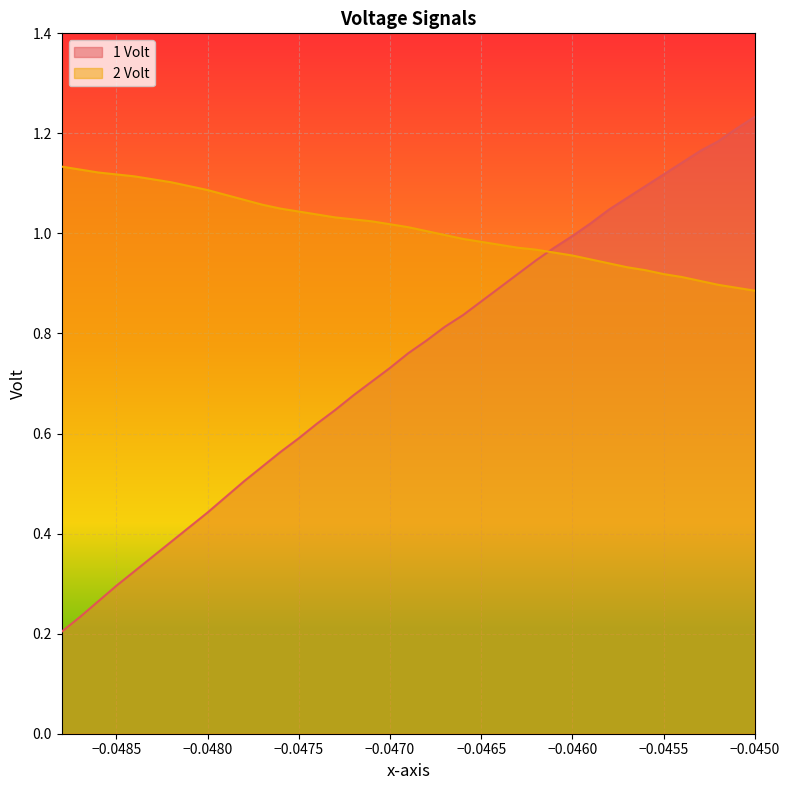

True or false: 2 Volt has a value of 1.5 at −0.0460.

False